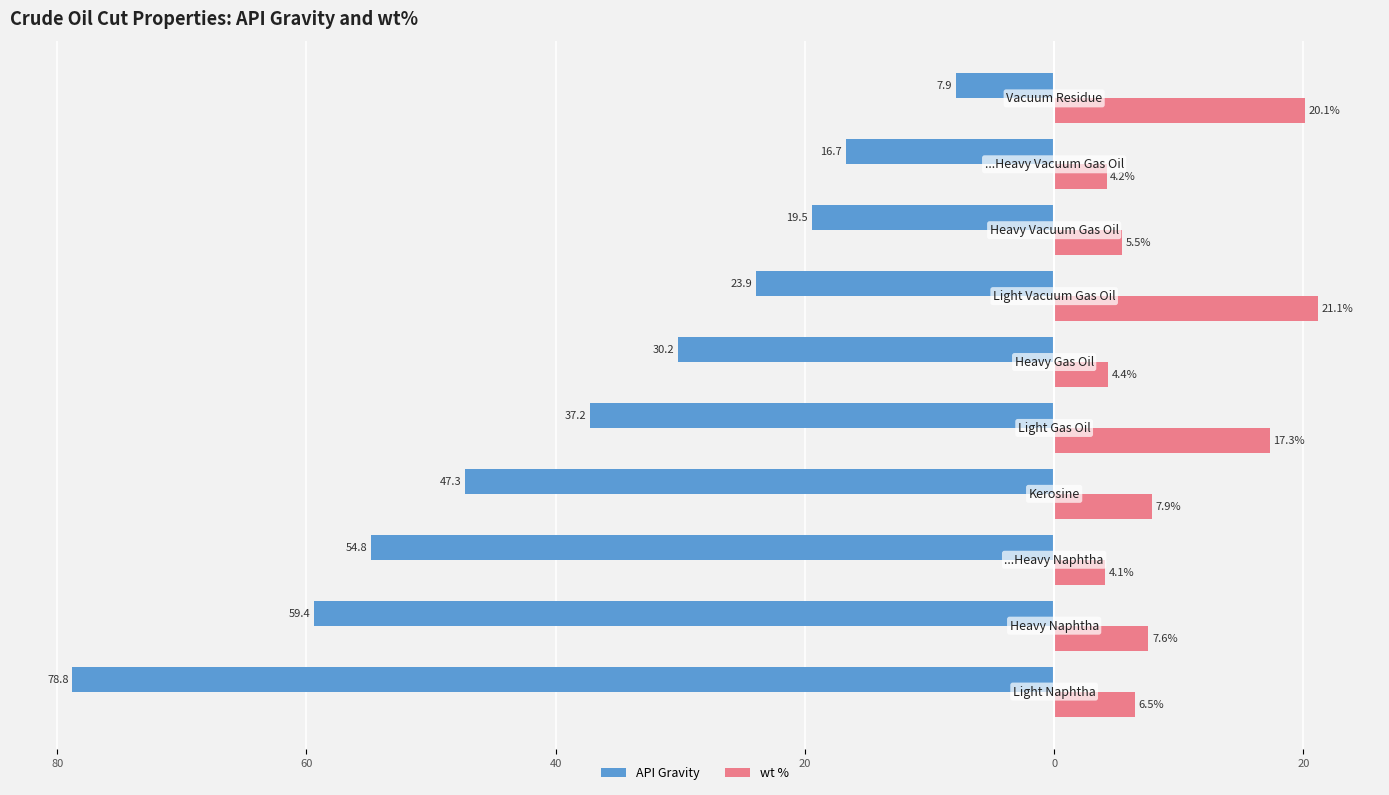

What are all the series names shown in the legend?

API Gravity, wt %